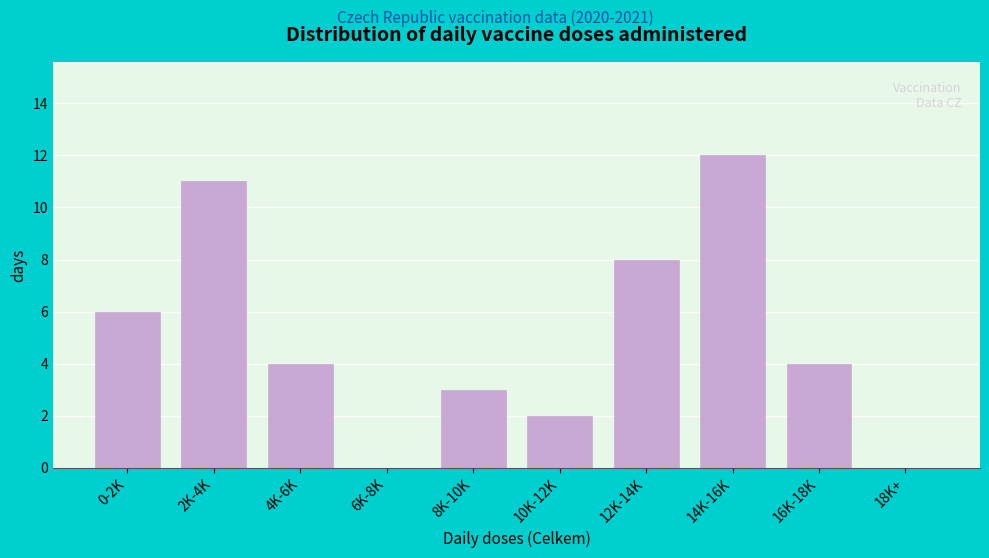

Reading left to right, extract all data points from this chart.

0-2K=6	2K-4K=11	4K-6K=4	6K-8K=0	8K-10K=3	10K-12K=2	12K-14K=8	14K-16K=12	16K-18K=4	18K+=0